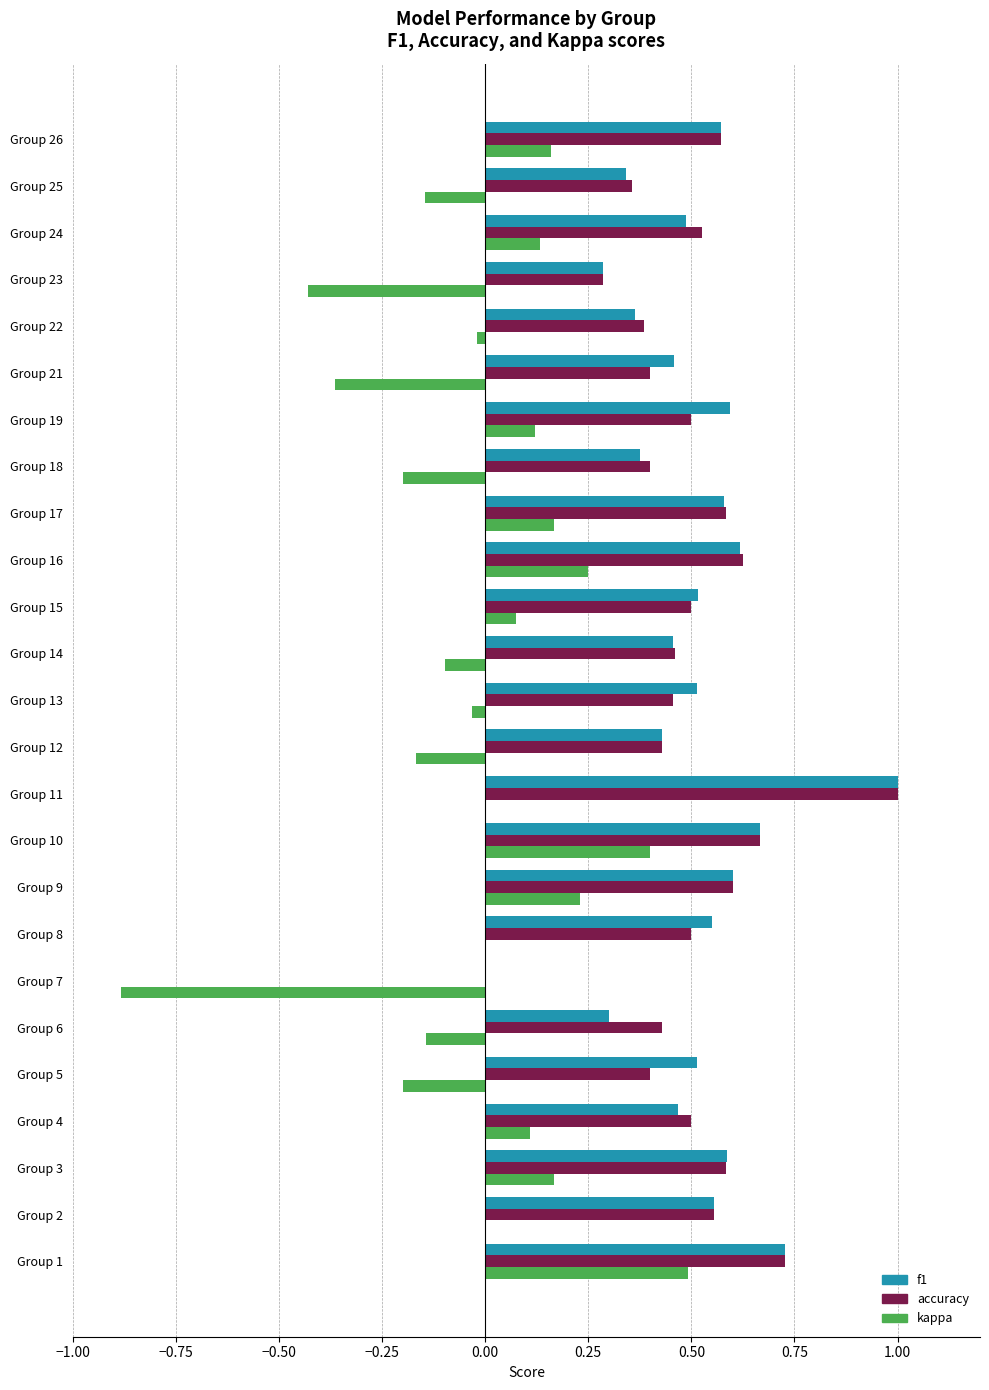

True or false: f1 has a value of 0.8 at Group 15.

False